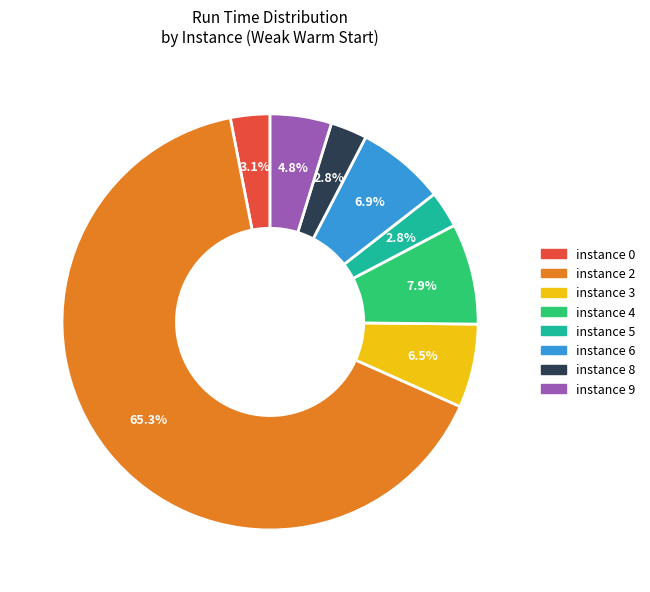

Does instance 2 represent more than half of the total?

Yes